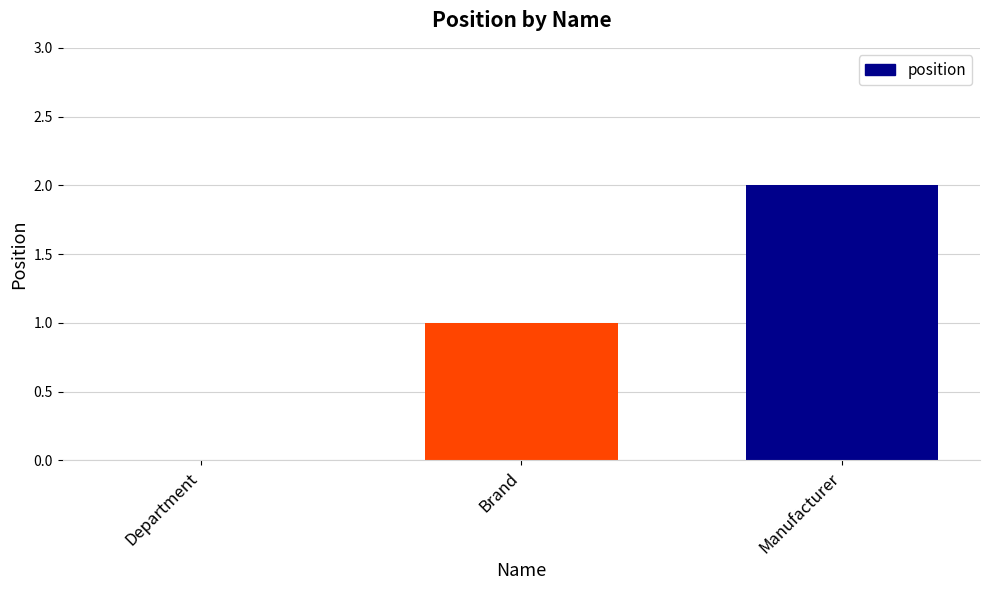

True or false: the data shows 0 at Brand.

False